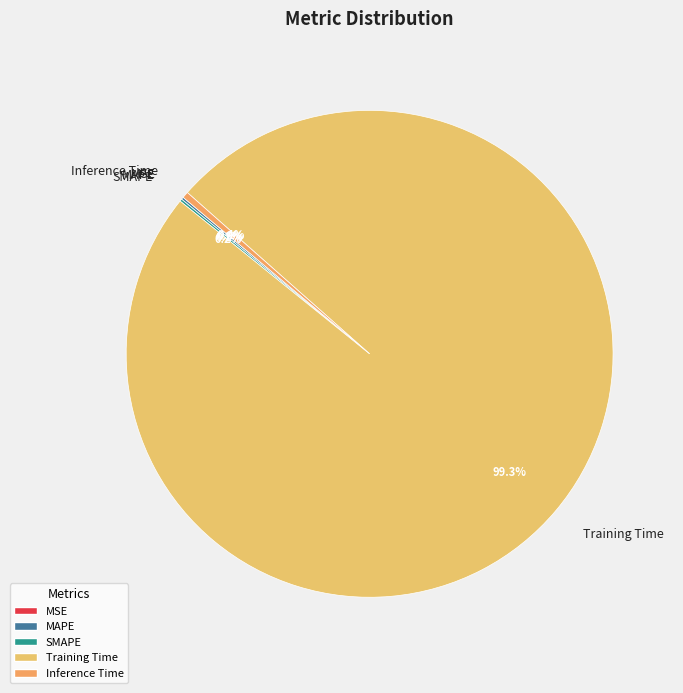

To the nearest percent, what is the average slice percentage?

20%